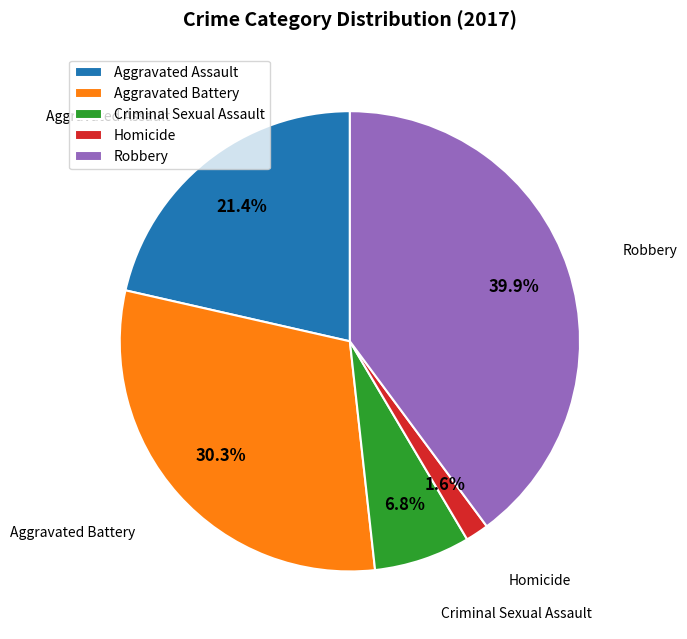

To the nearest percent, what percentage of the pie is Criminal Sexual Assault?

7%